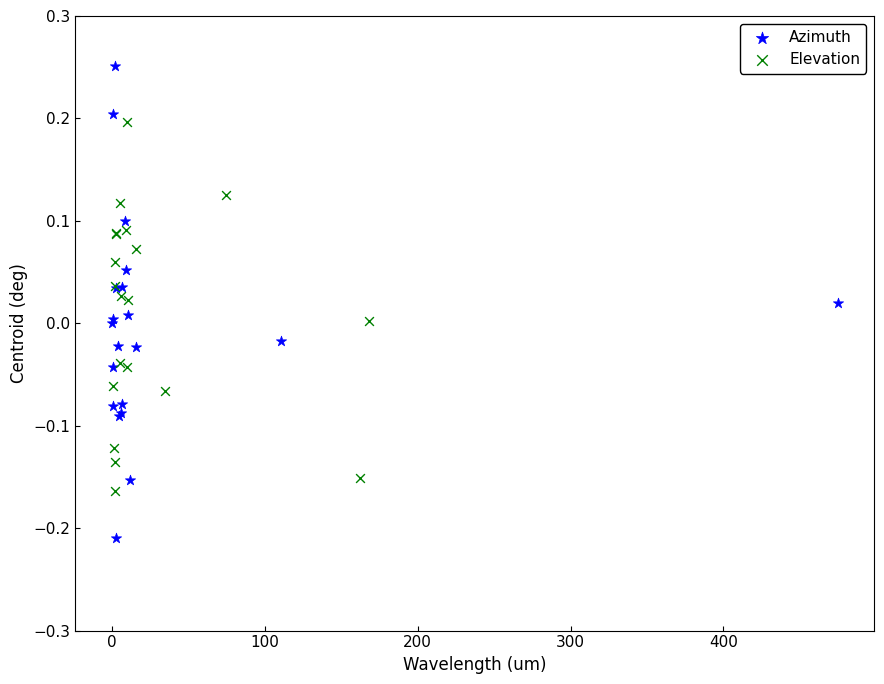

Which series contains the highest Y value?

Azimuth